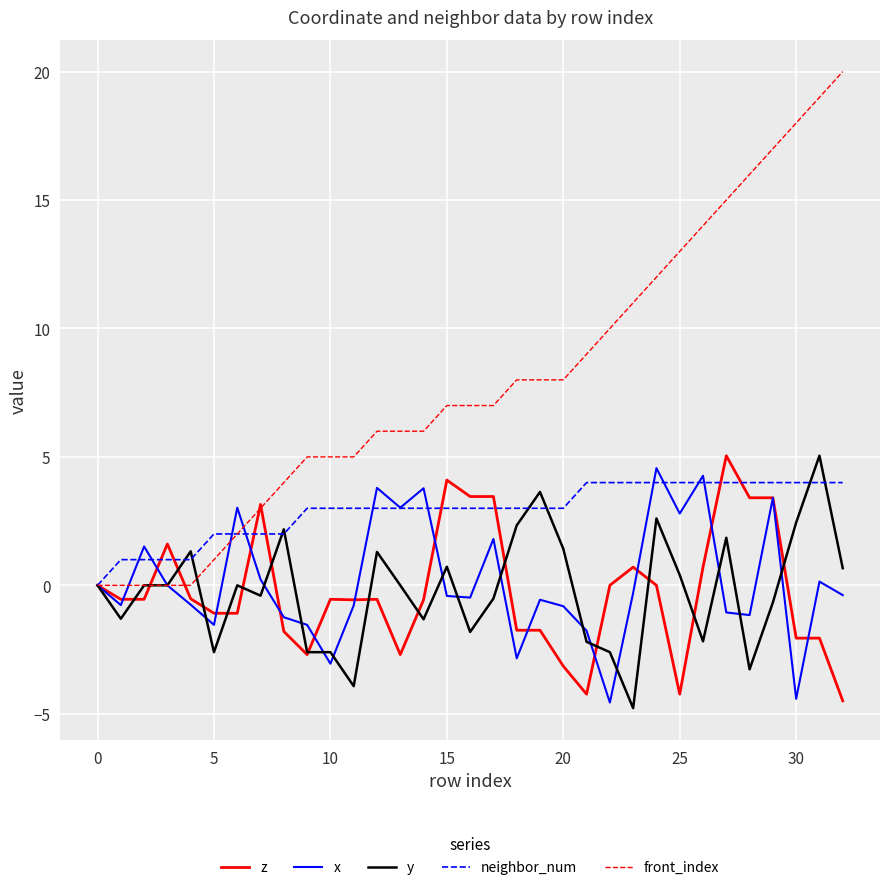

Which series has the largest total across all categories?

front_index